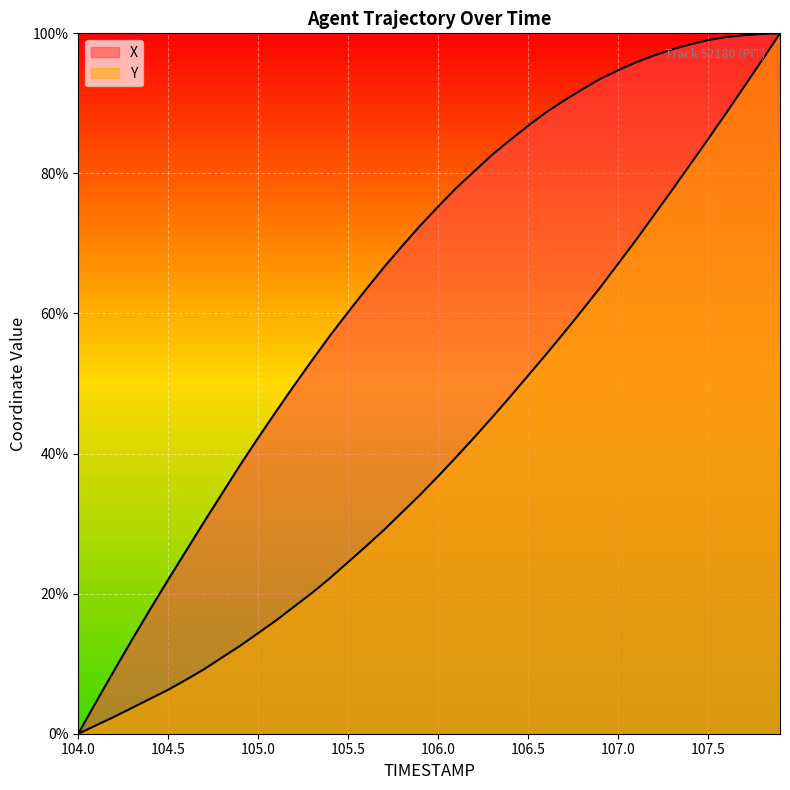

Does the chart display data point markers on the line(s)?

No